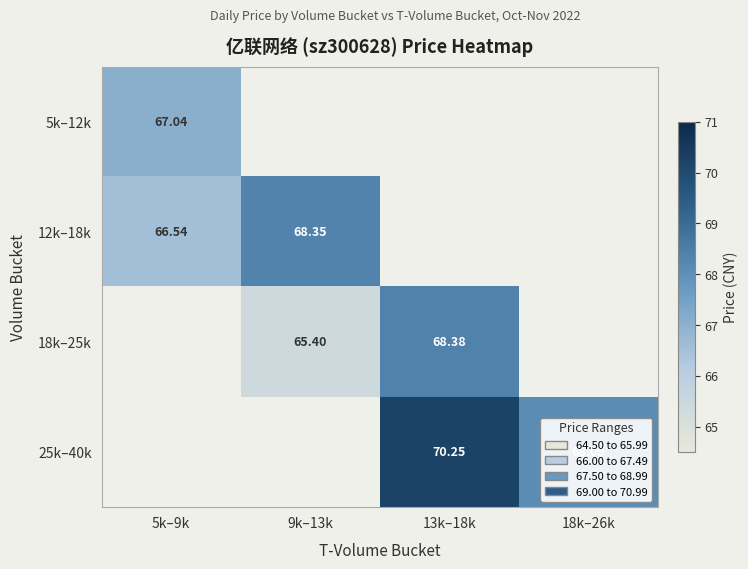

Count the number of data series in this chart.

4